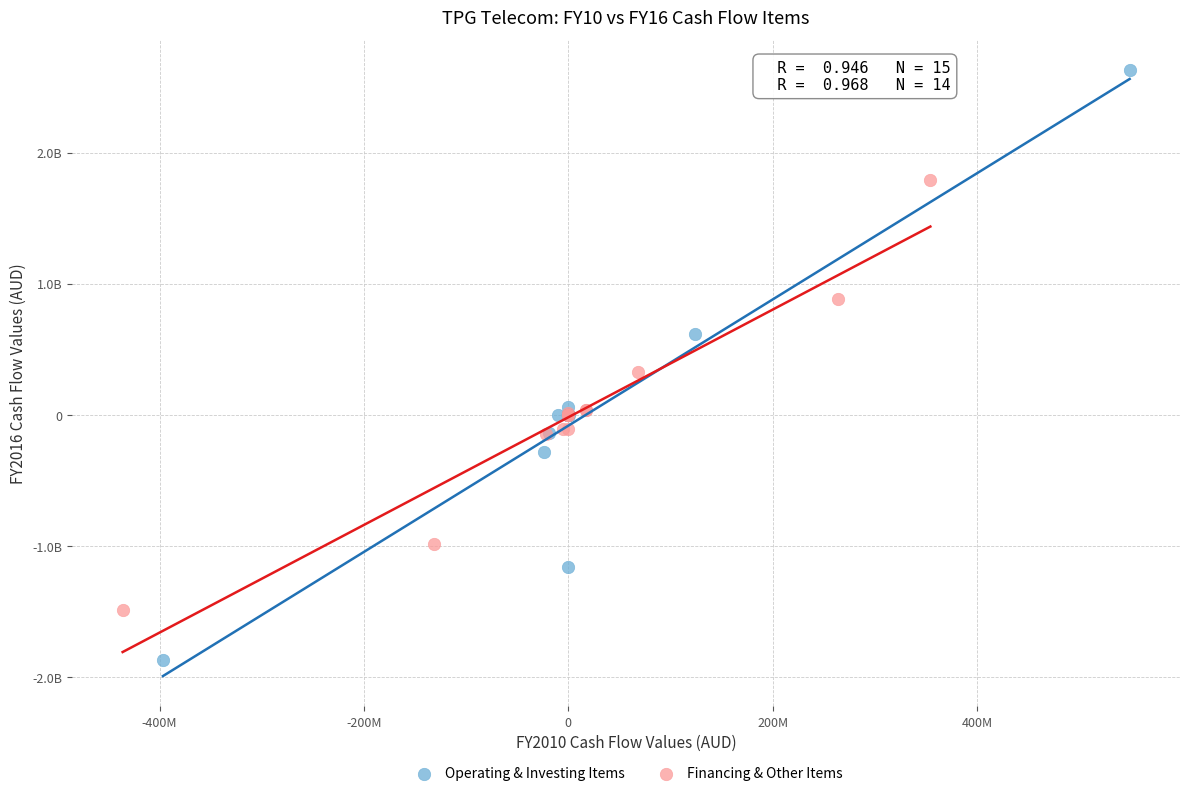

What are all the series names shown in the legend?

Operating & Investing Items, Financing & Other Items